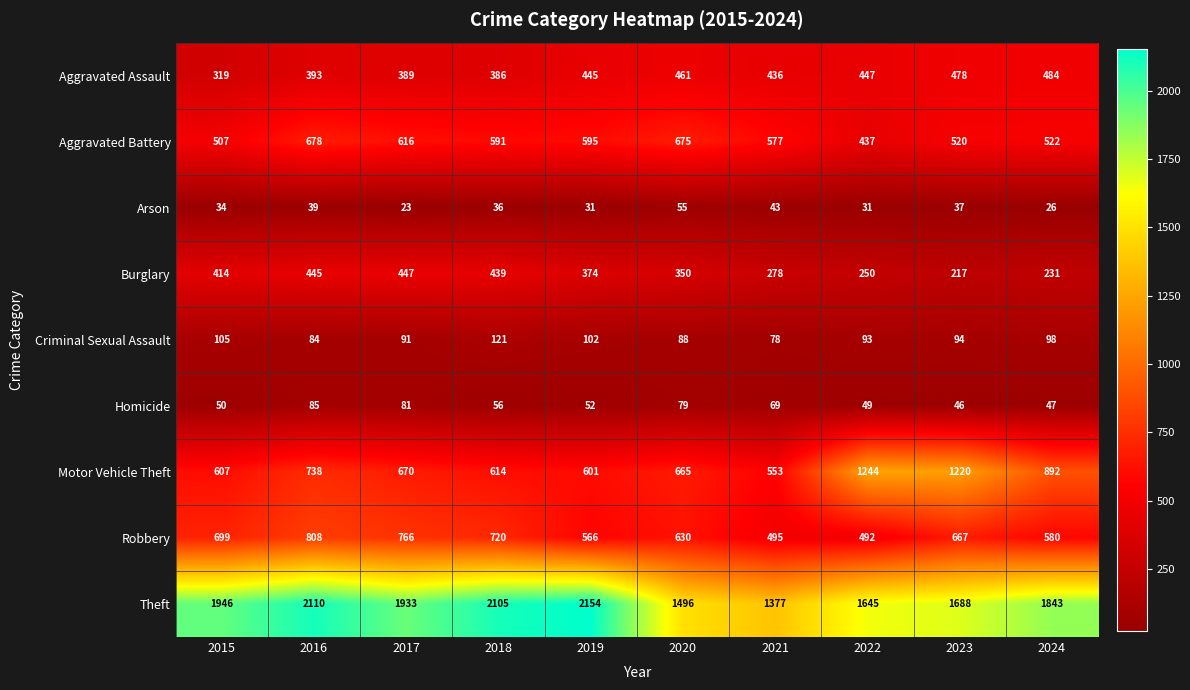

True or false: Theft has a value of 1496 at 2020.

True